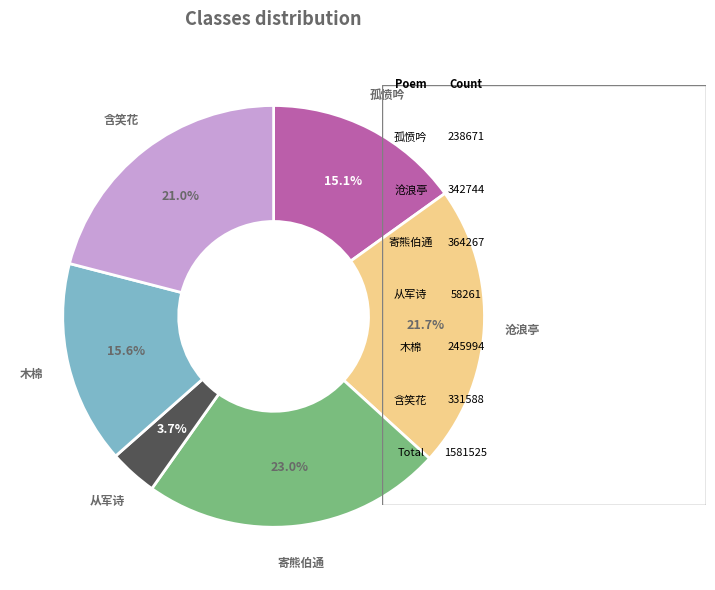

Is there any slice that represents more than half of the pie?

No